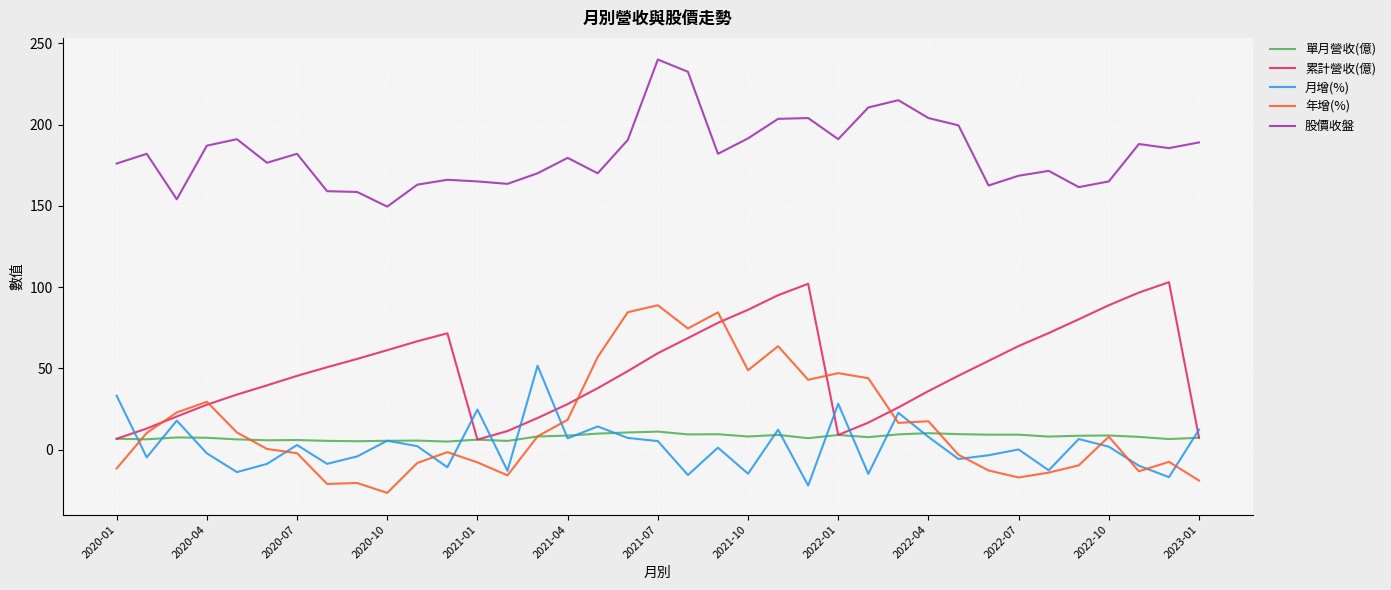

List the series in order of their peak value, lowest first.

單月營收(億), 月增(%), 年增(%), 累計營收(億), 股價收盤